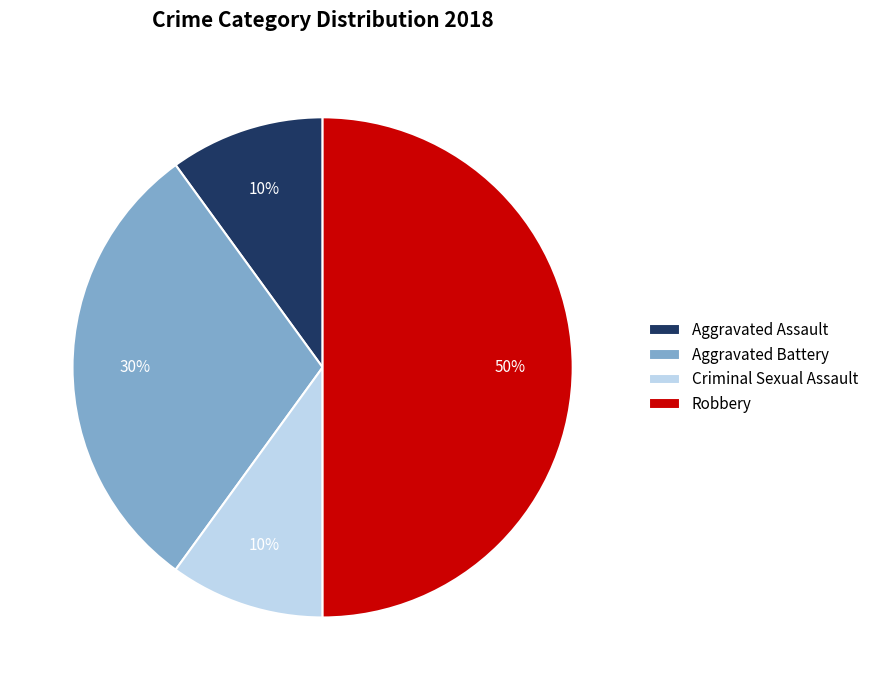

Is it true that Robbery is 61% of the pie?

False